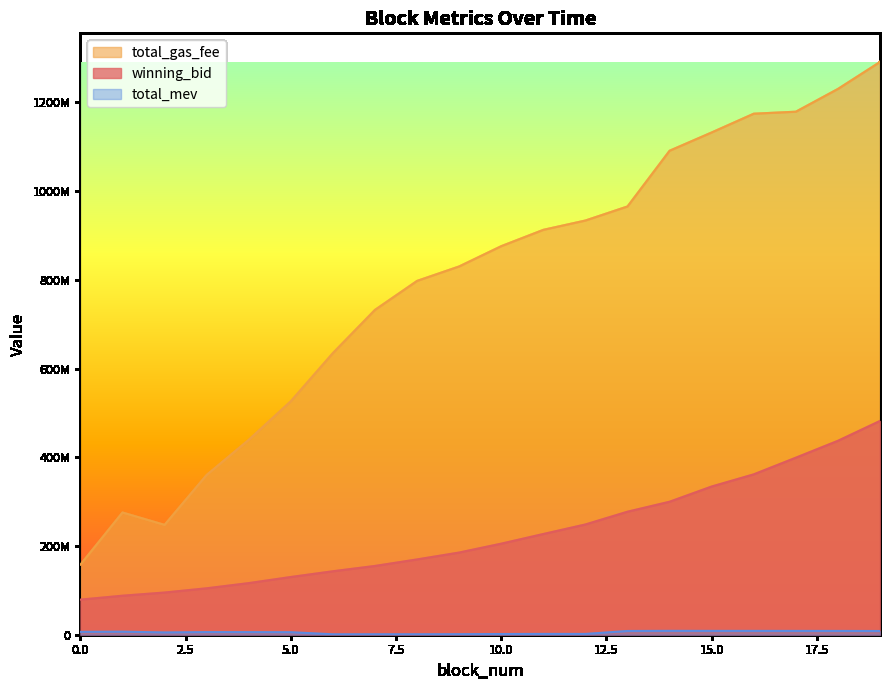

What is the minimum value shown in the chart?

943780.0